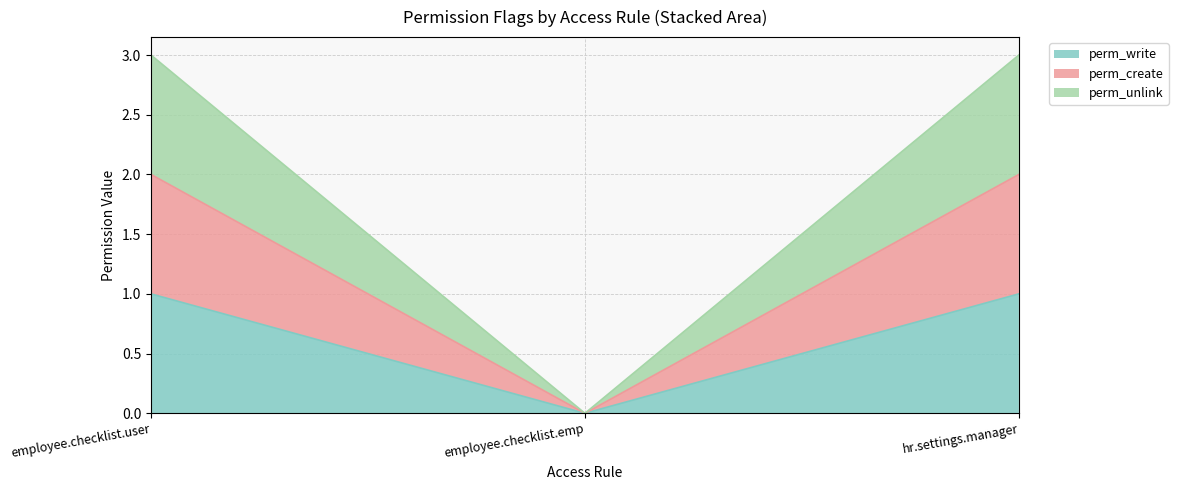

Which has a higher value, employee.checklist.user or employee.checklist.emp?

employee.checklist.user